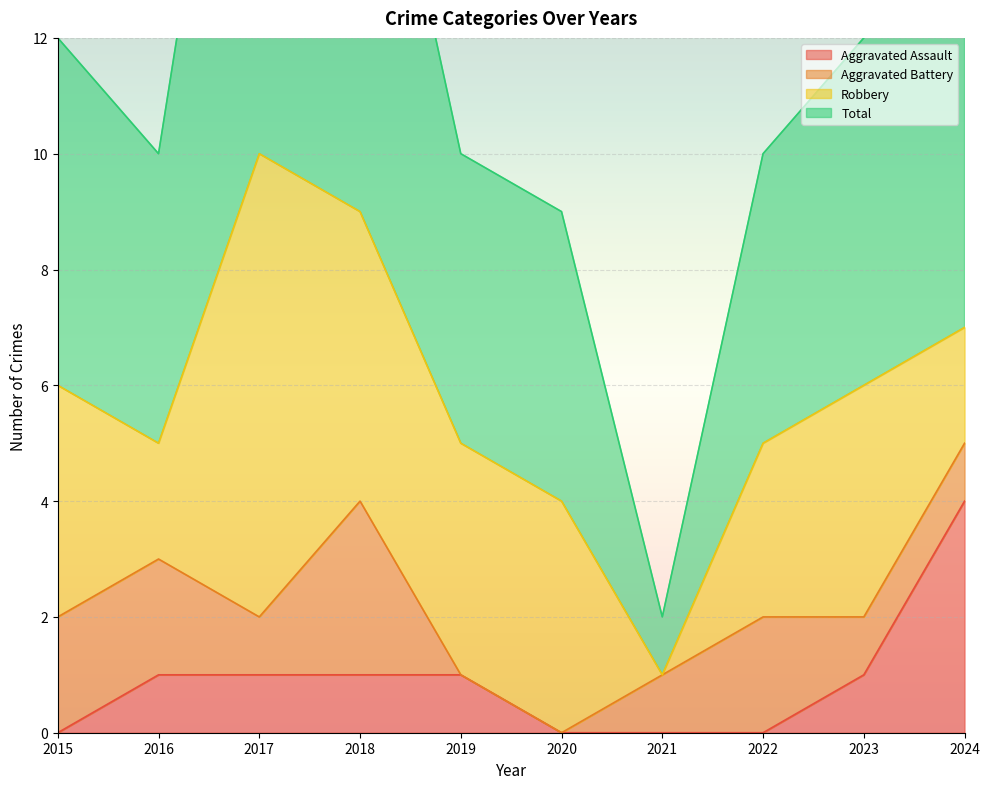

What is the total value across all series at 2021?

2